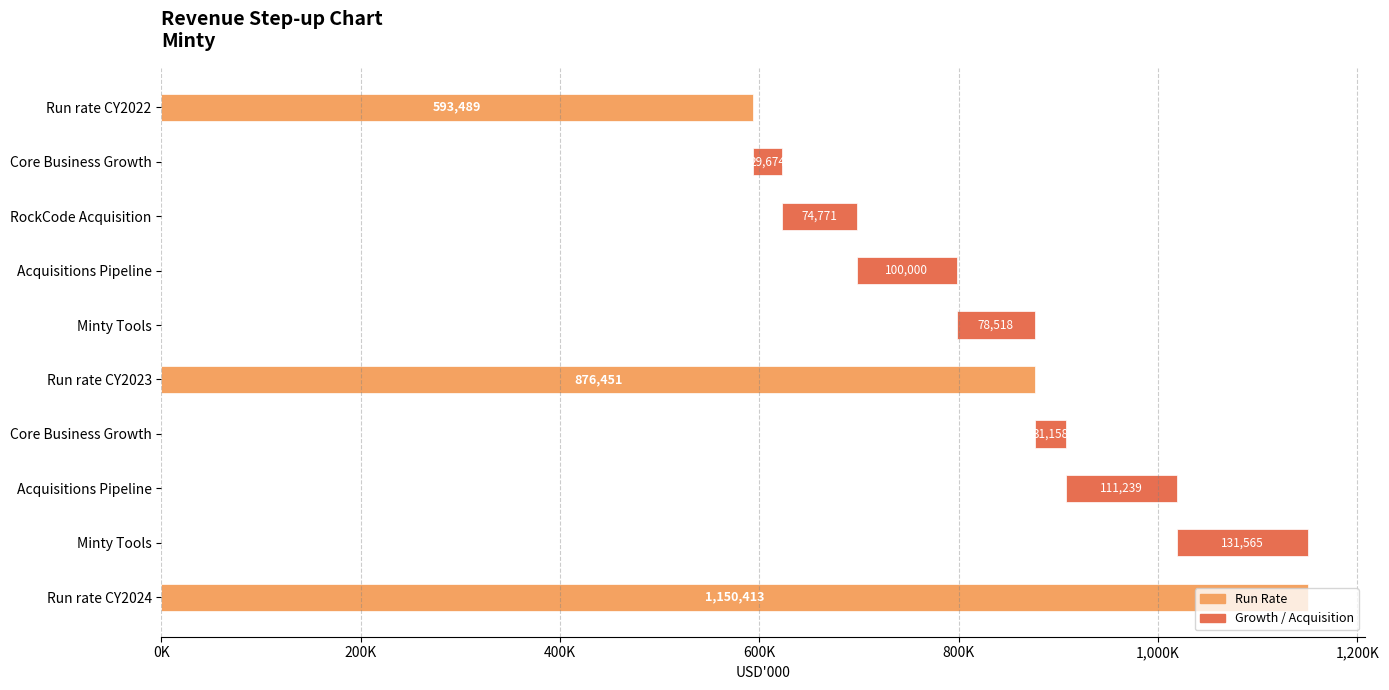

What is the average value?

317727.7